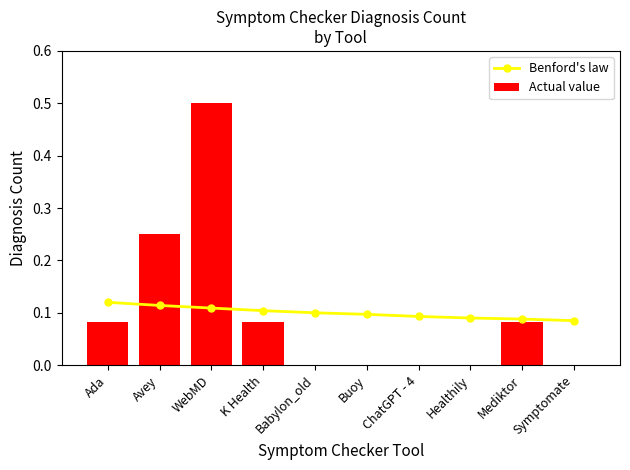

How many categories are shown in the chart?

10